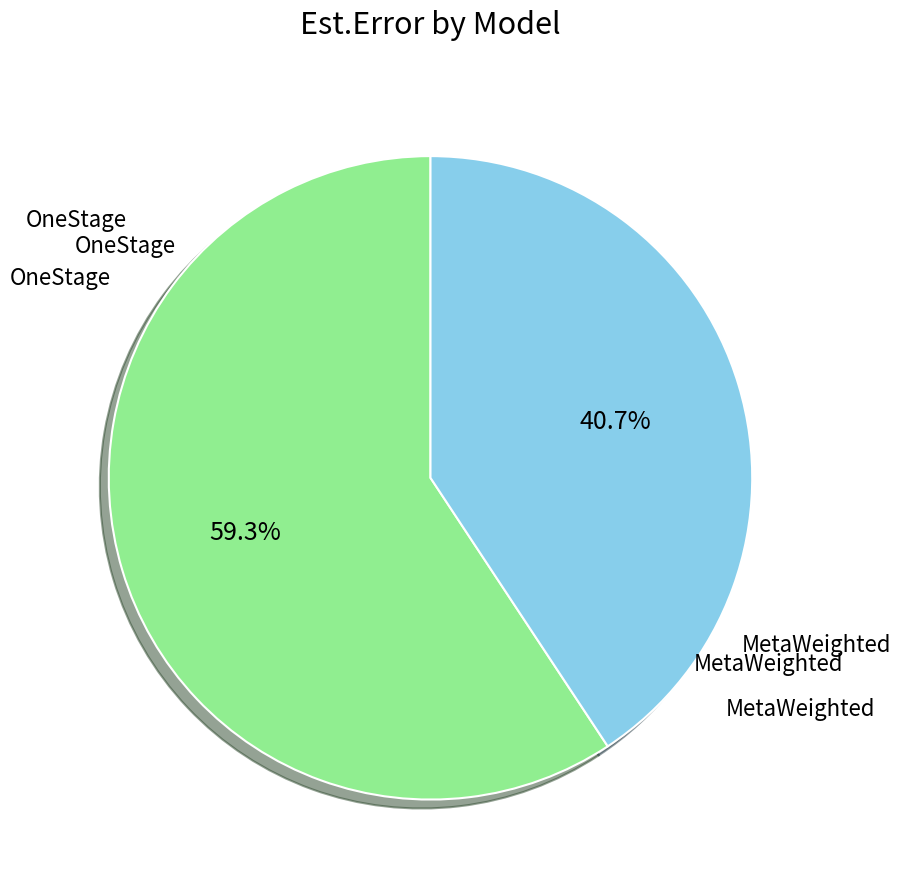

What is the largest slice in the pie chart?

OneStage